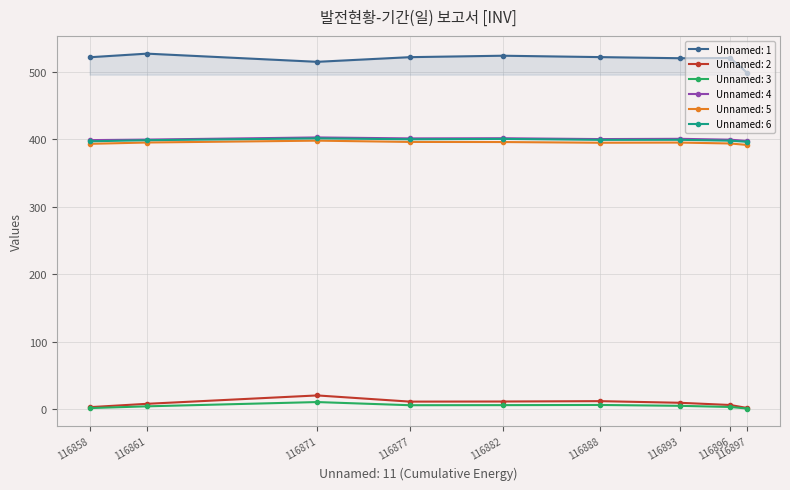

What is the highest value of the Unnamed: 6 series?

401.0